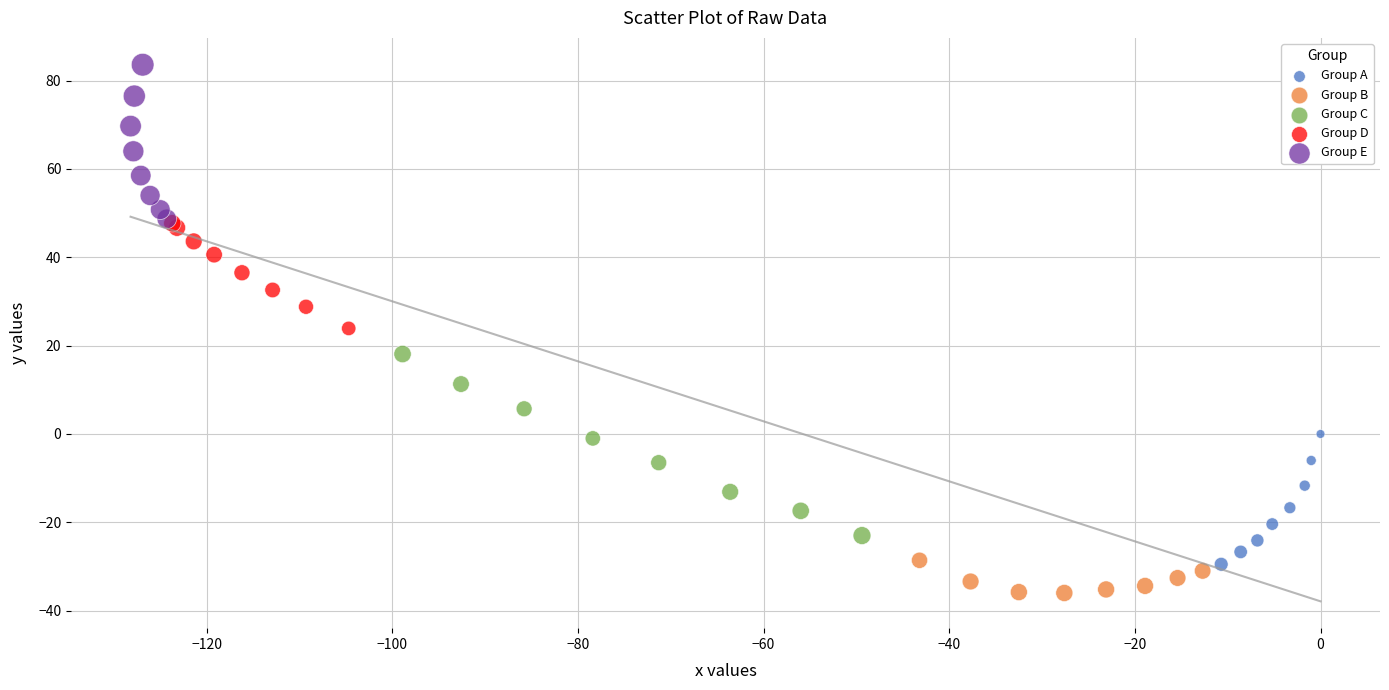

Which series has the largest Y range (max minus min)?

Group C